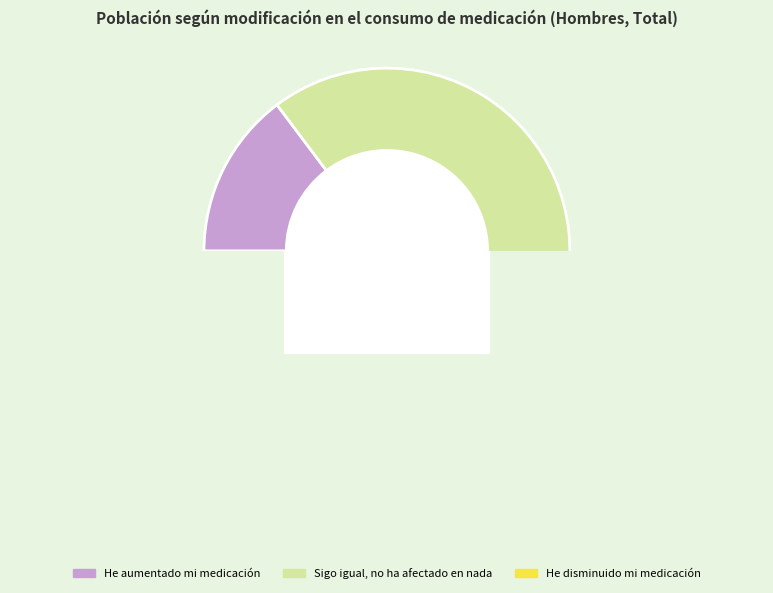

The He aumentado mi medicación slice represents 28% of the pie. True or false?

False